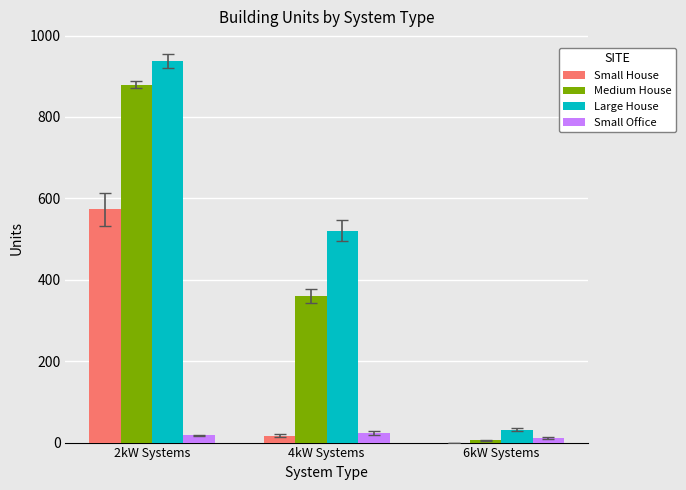

Which series has the widest spread of values?

Large House